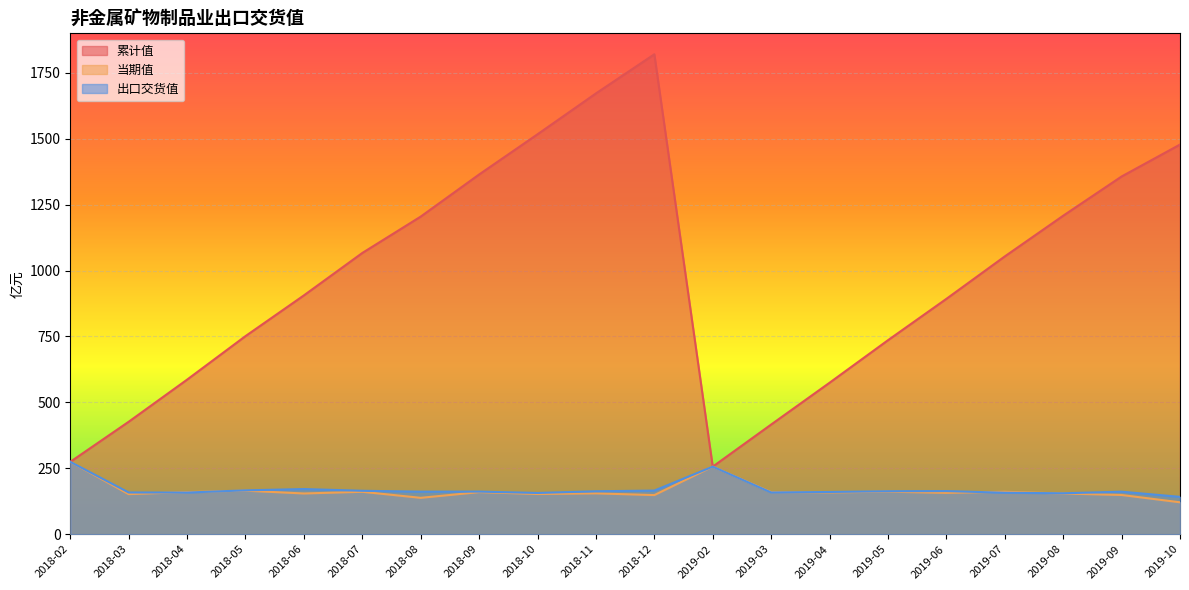

True or false: 当期值 has a value of 33.2 at 2019-09.

False